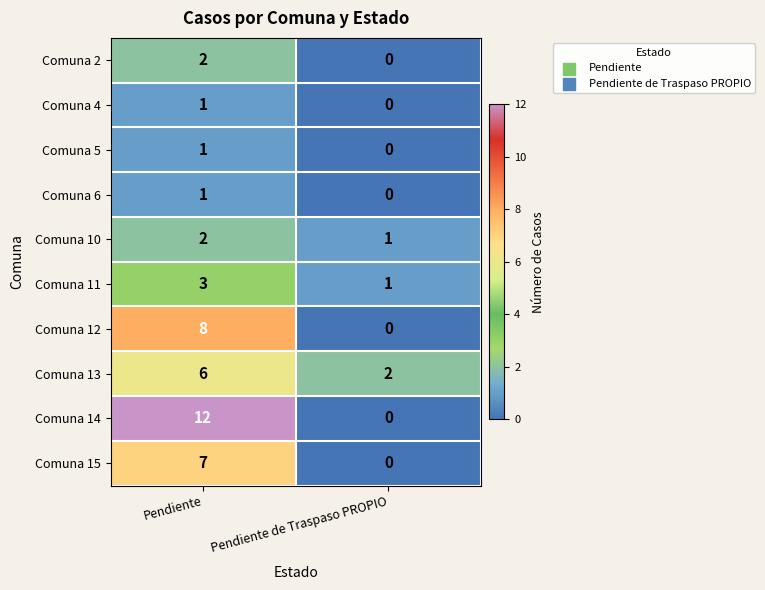

Count the number of categories in the chart.

2